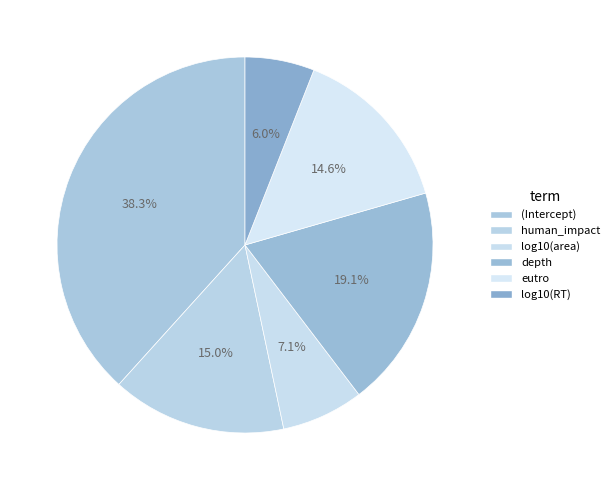

Count the number of slices in the pie.

6